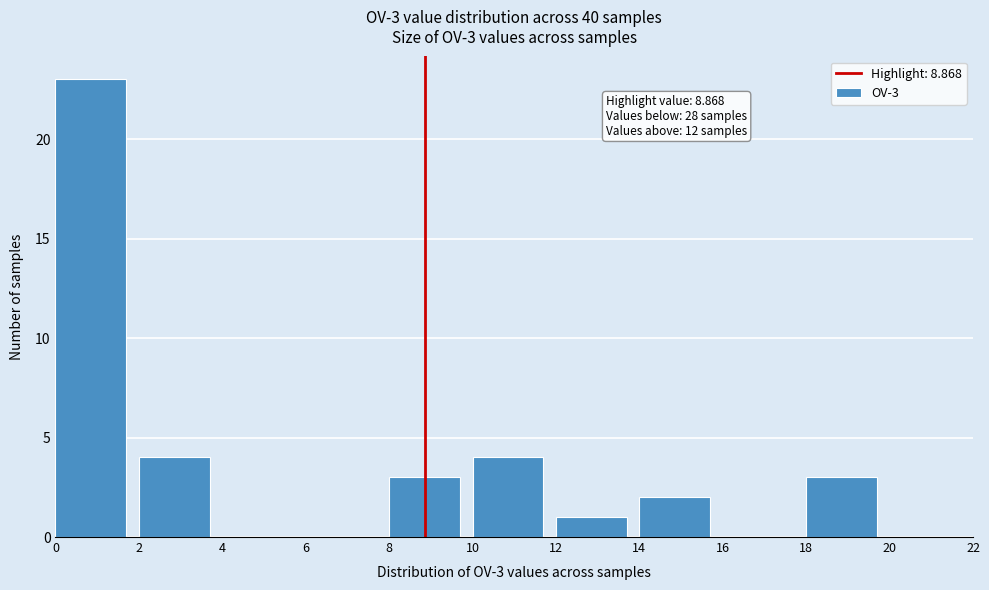

Over which range of the x-axis is the bar tallest?

0 to 2